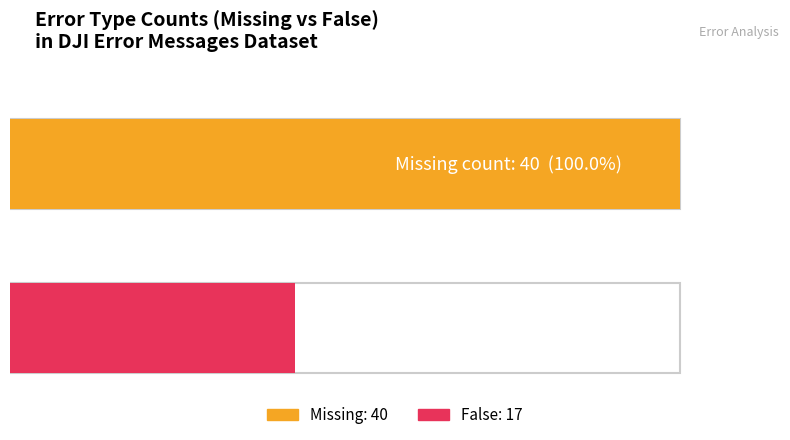

What are all the series names shown in the legend?

Missing, False